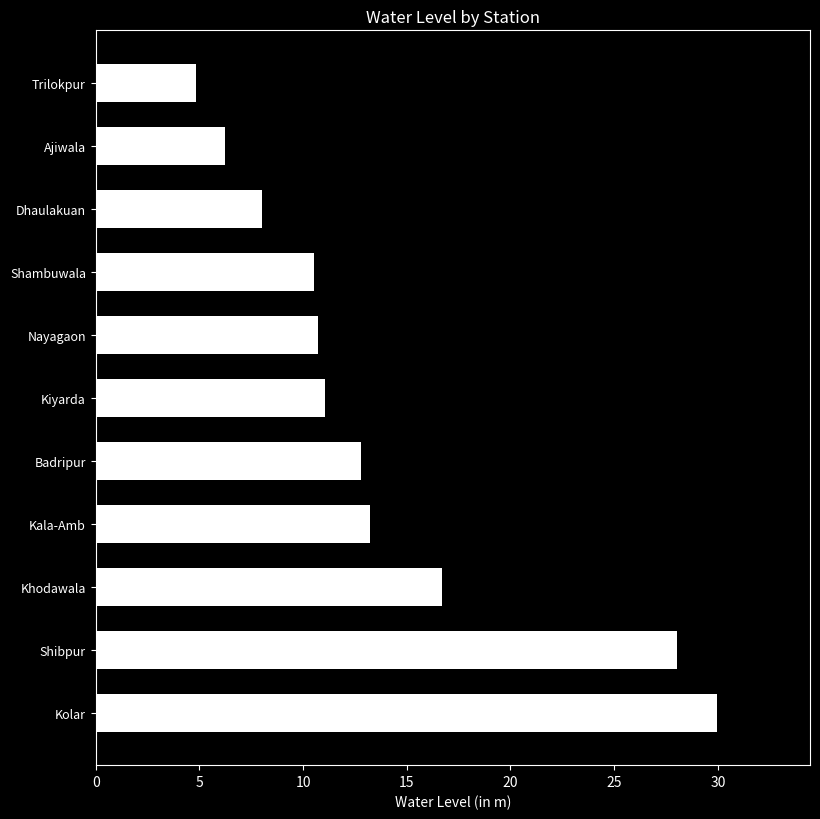

At which category does the chart reach its minimum across all series?

Trilokpur